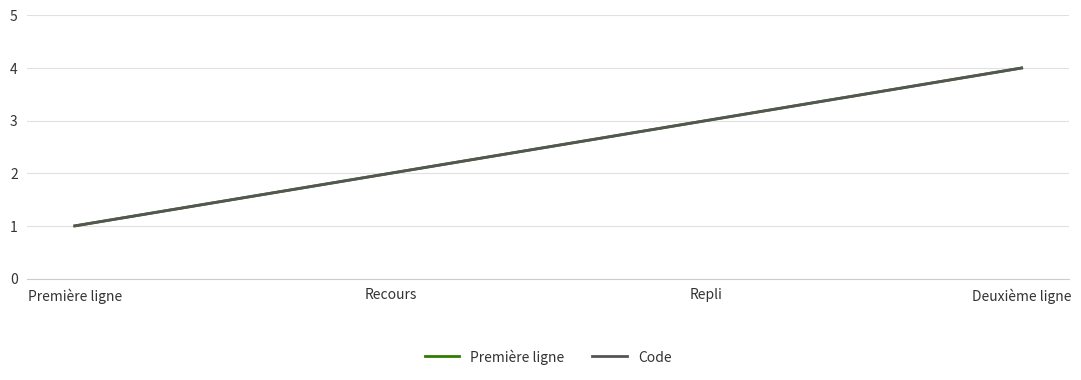

What is the label of the 2nd point from the left?

Recours